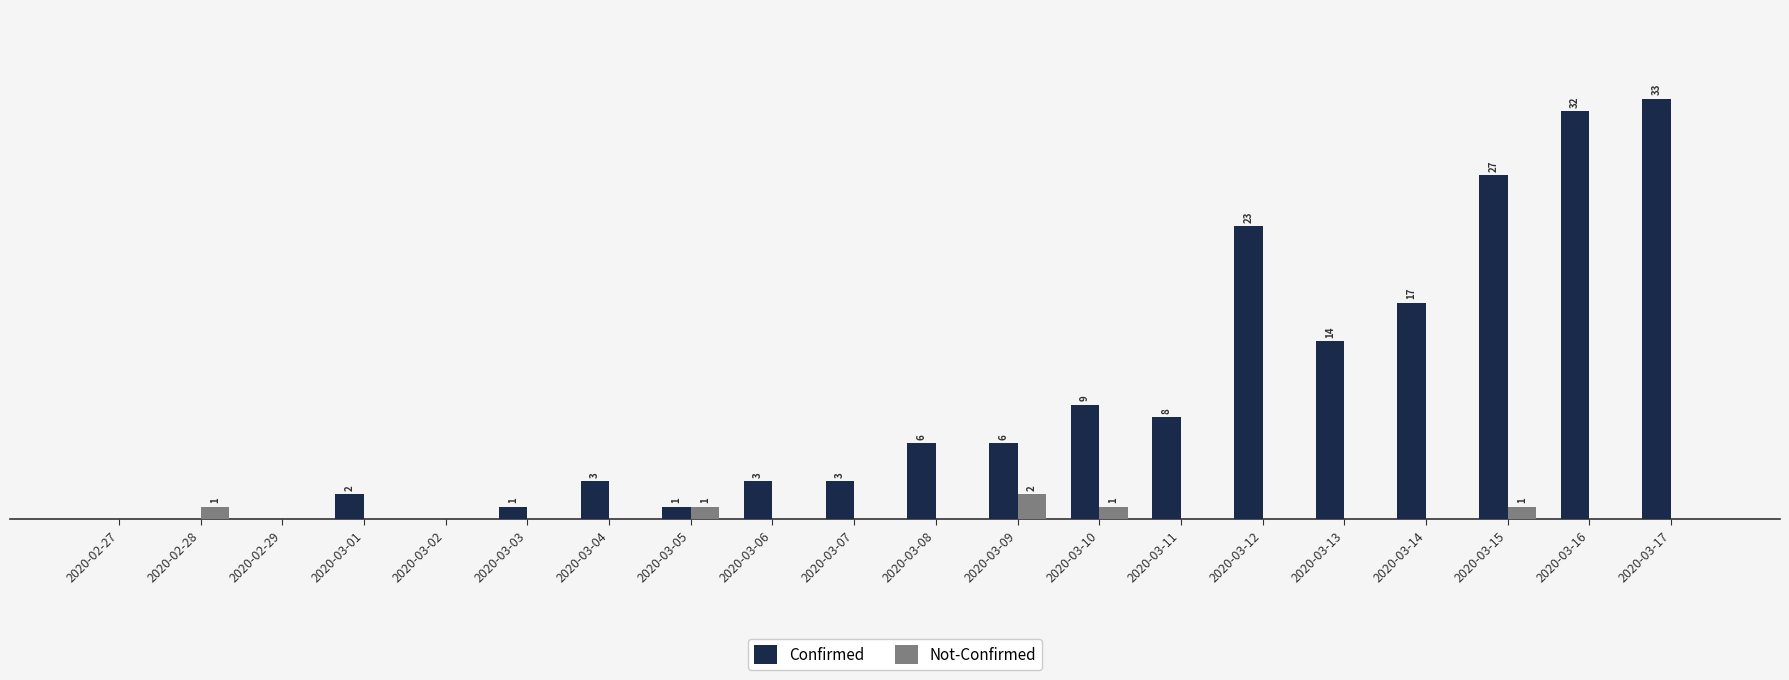

Which category has the highest value in the Confirmed series?

2020-03-17